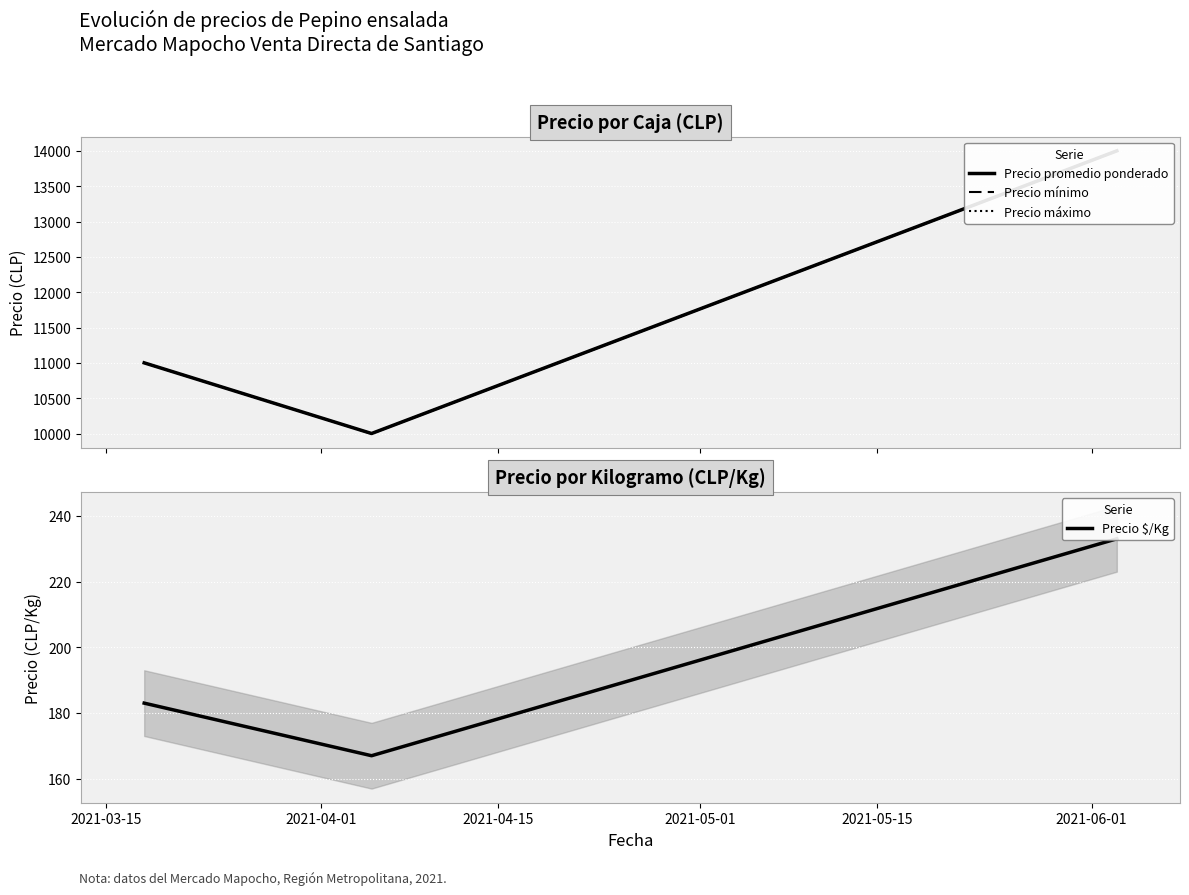

What position from the left is 2021-03-15?

1